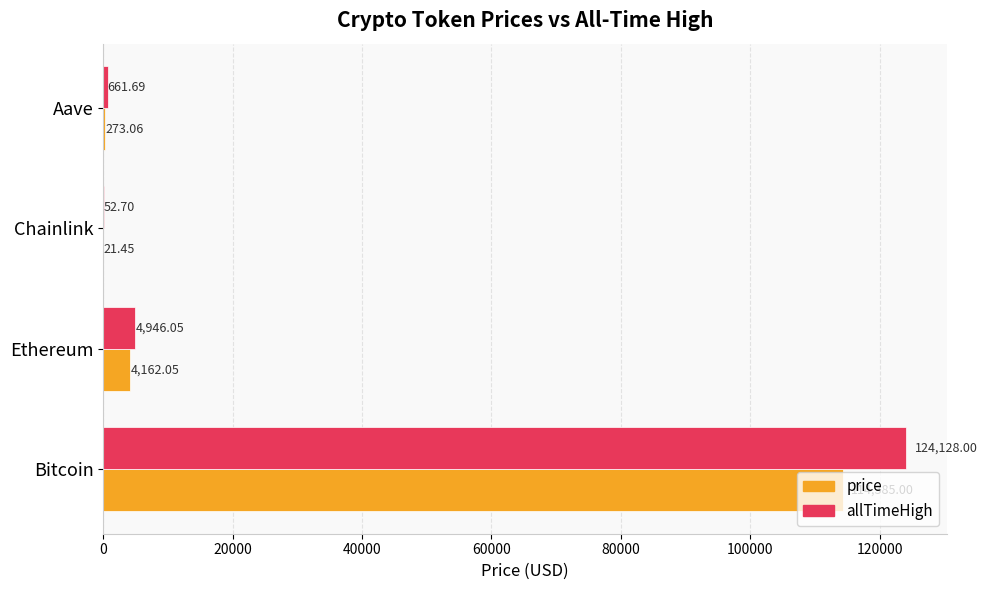

What is the sum of all price values?

118841.6